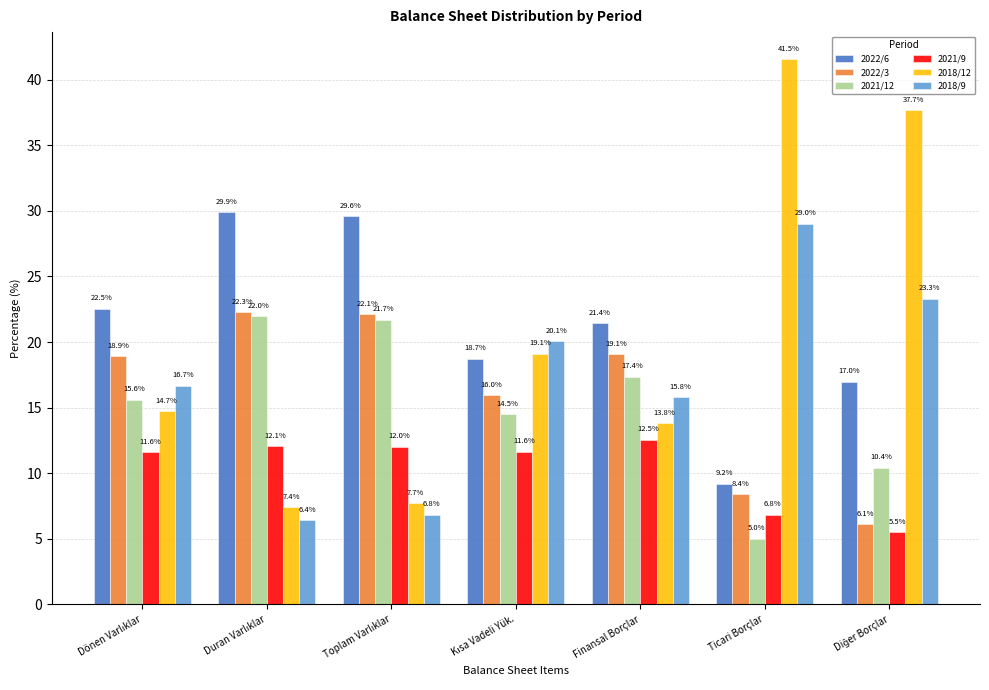

What is the difference between the highest and lowest values at Finansal Borçlar?

8.9